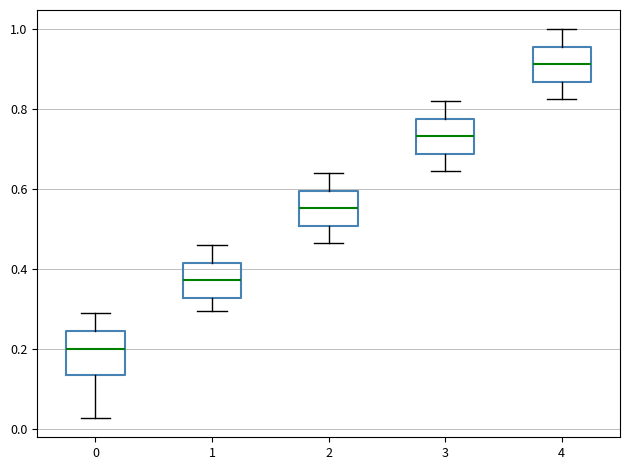

Reading left to right, transcribe this box plot: for each box, give where its median line is, the range the box spans, and where its two whiskers end, as read against the y-axis. The values are not printed on the chart, so give them approximately, as read against the axis.

0: median 0.20, box 0.14 to 0.24, whiskers 0.02 to 0.28
1: median 0.38, box 0.32 to 0.42, whiskers 0.30 to 0.46
2: median 0.56, box 0.50 to 0.60, whiskers 0.46 to 0.64
3: median 0.74, box 0.68 to 0.78, whiskers 0.64 to 0.82
4: median 0.92, box 0.86 to 0.96, whiskers 0.82 to 1.00